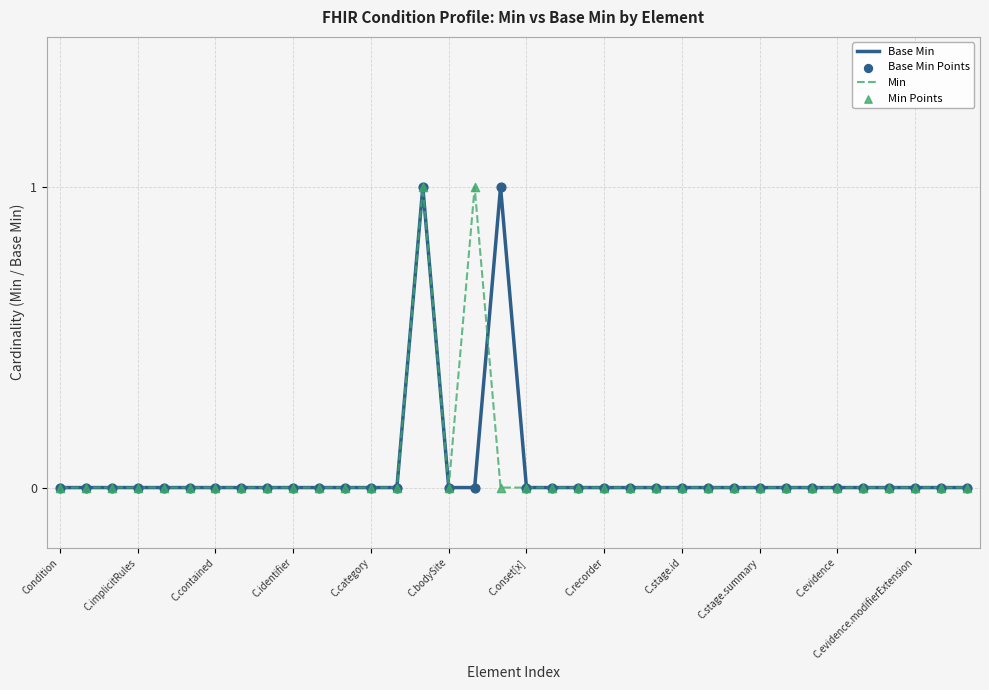

Is this an area chart (filled region under the line)?

No